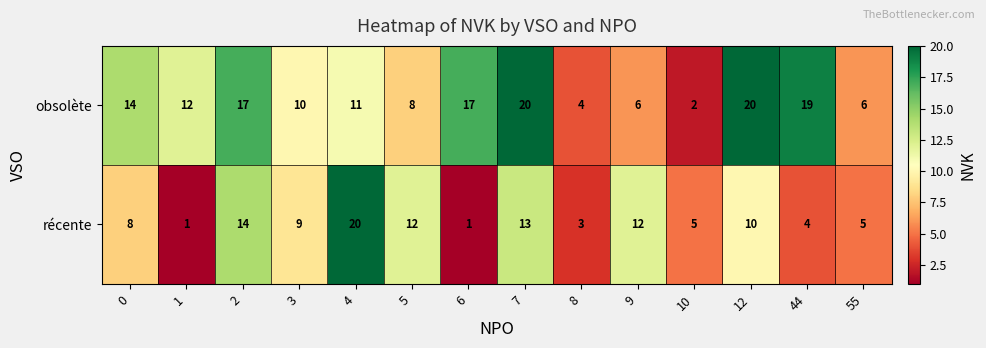

Rank the series at 4 from lowest to highest value.

obsolète, récente